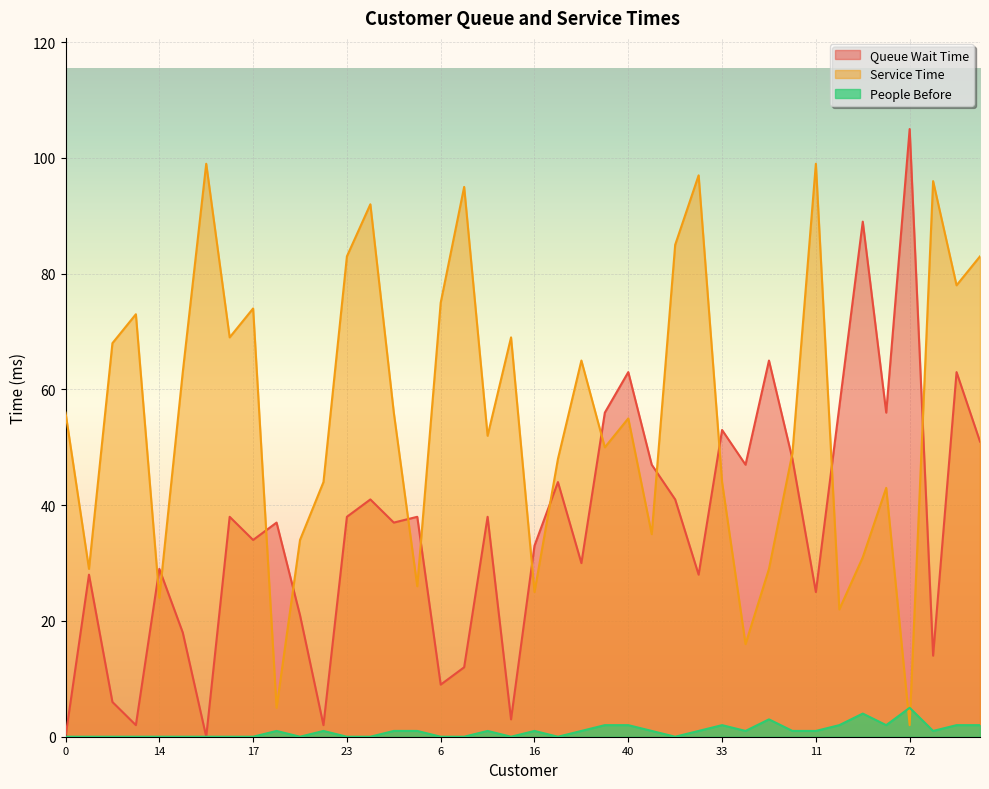

How many values in the Service Time series exceed 56?

18